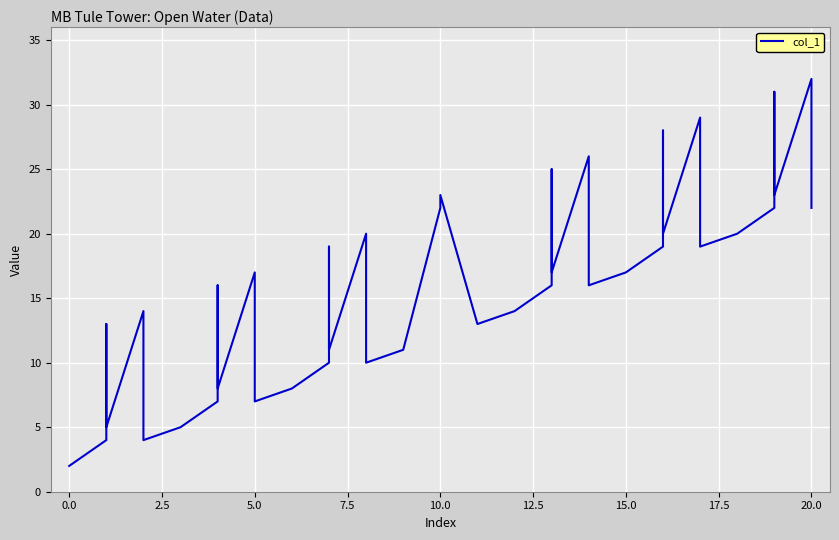

How many interior local valleys (lower than both neighbors) does the data have?

12